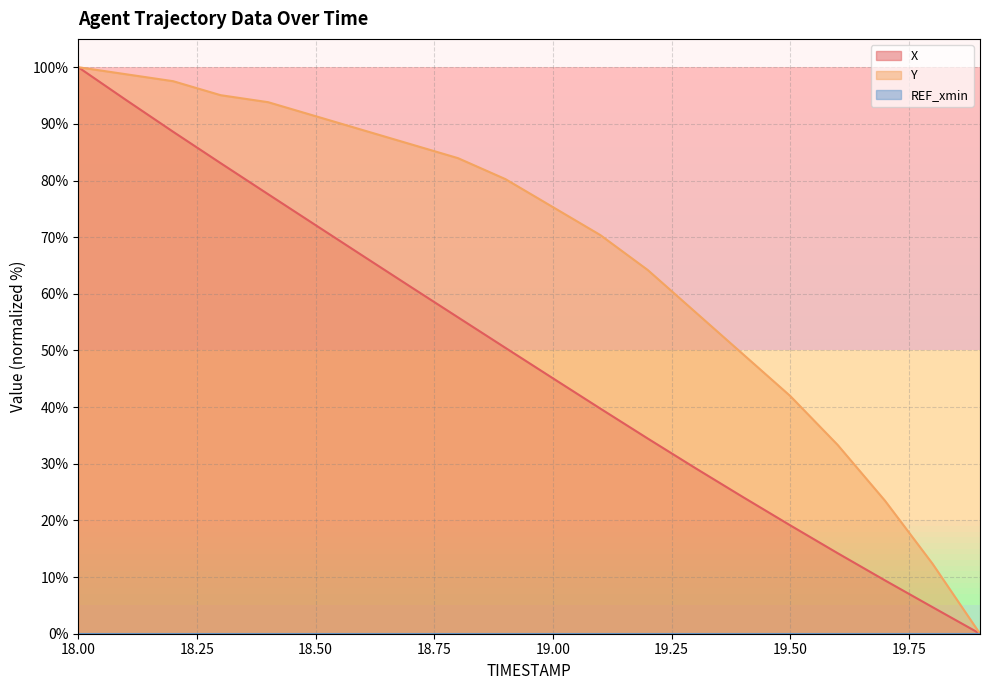

Where is Y nearest to the value 50?

19.4